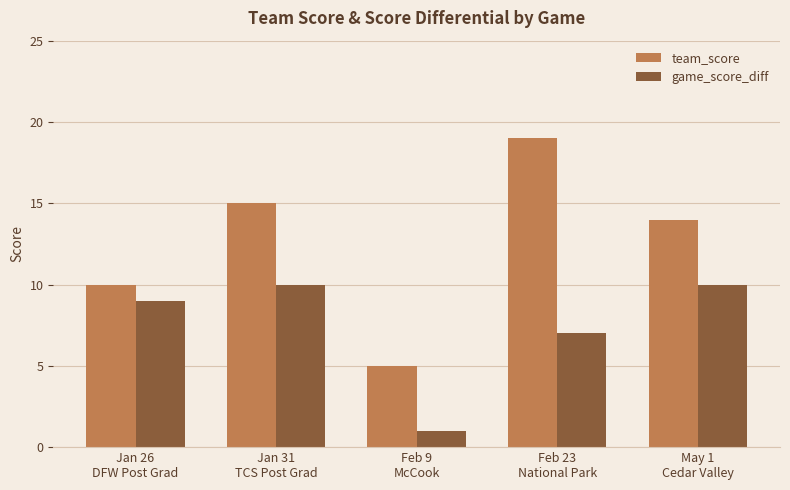

The value of team_score at May 1
Cedar Valley is 19. True or false?

False